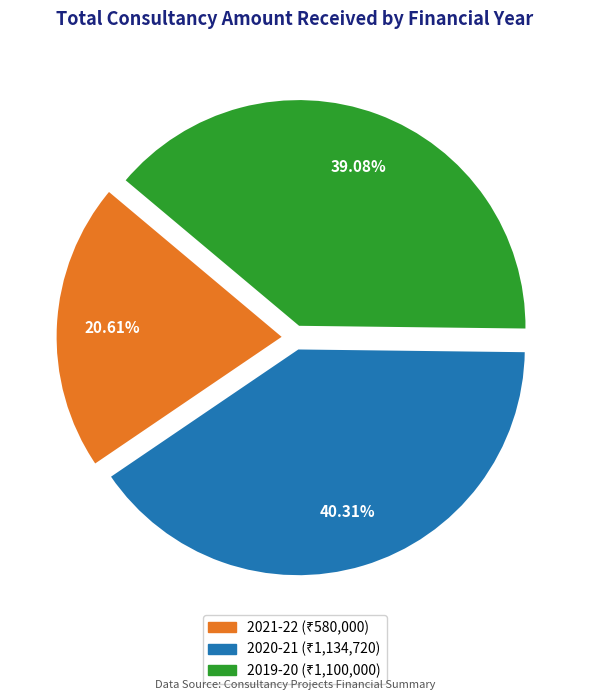

Which category has the biggest portion of the pie?

2020-21